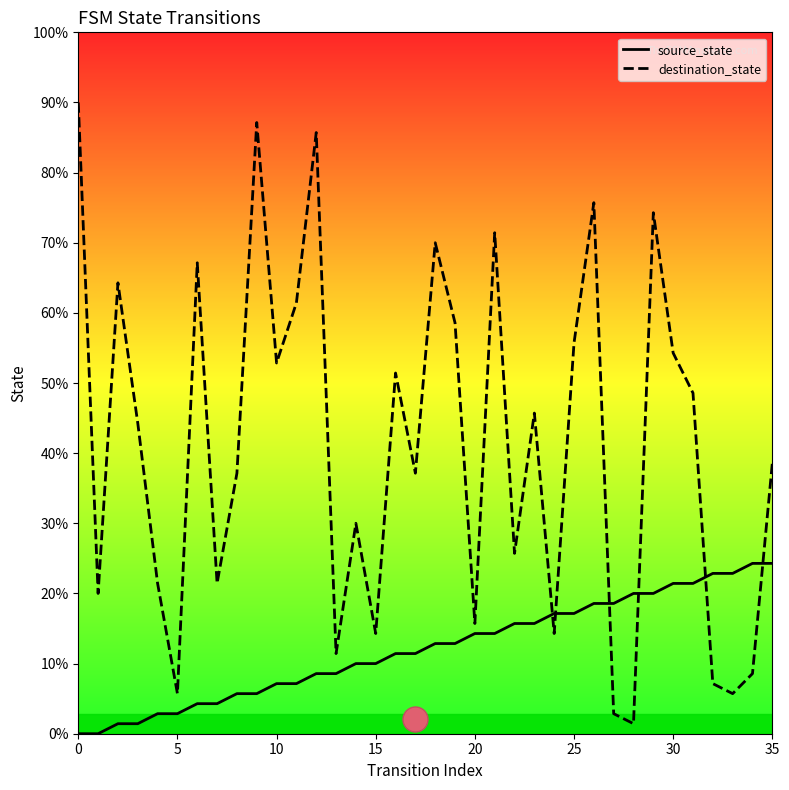

What is the difference between the maximum and minimum values in the source_state series?

17